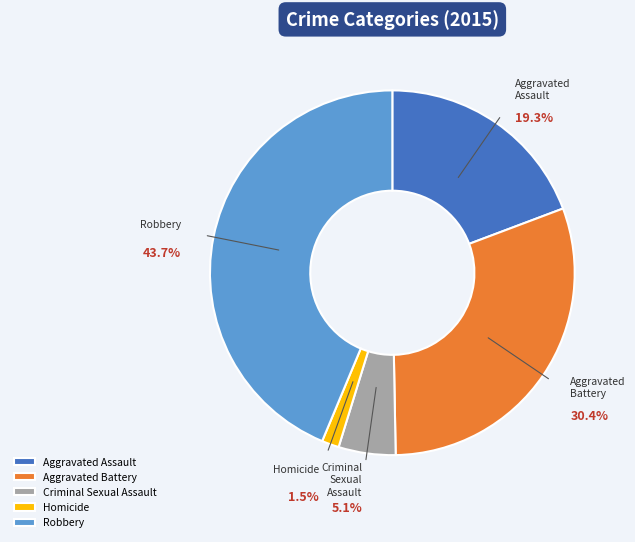

What percentage is the Aggravated Battery slice, to the nearest percent?

30%